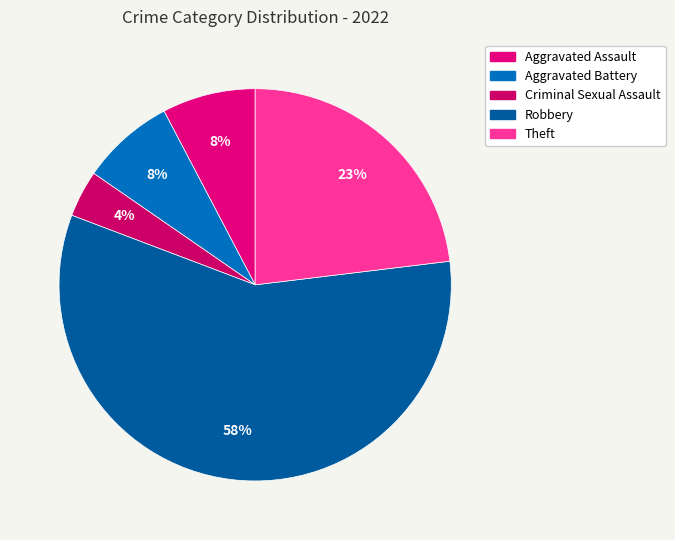

How many segments does this pie chart have?

5